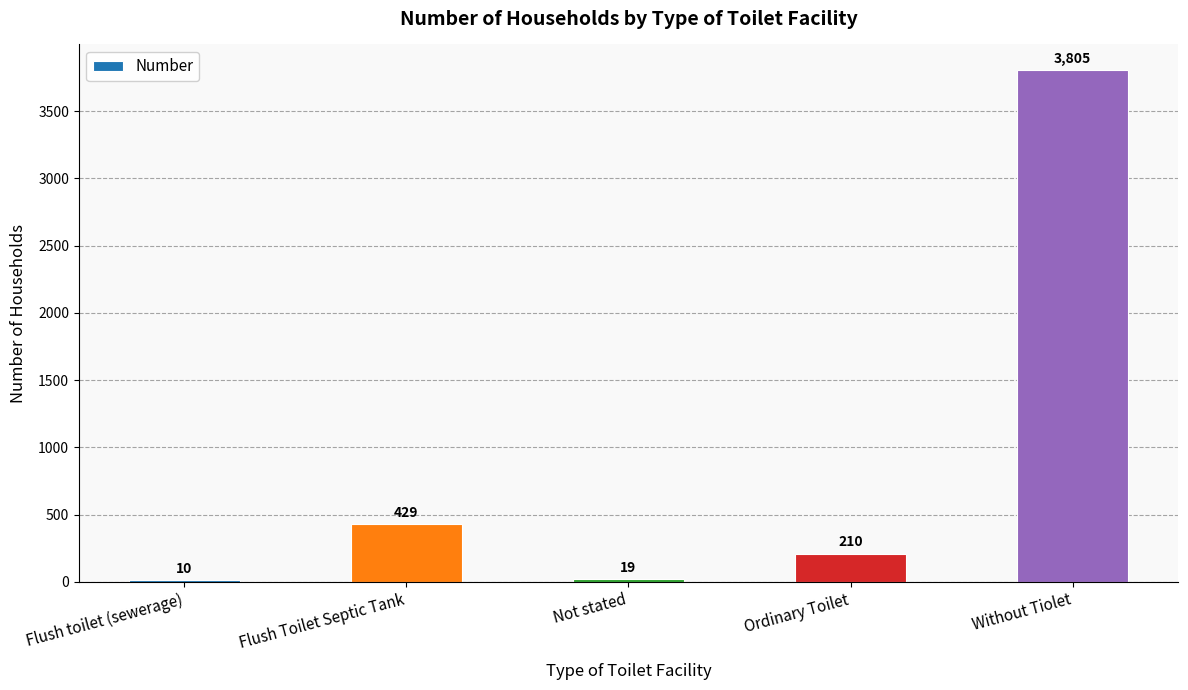

What is the average value?

895